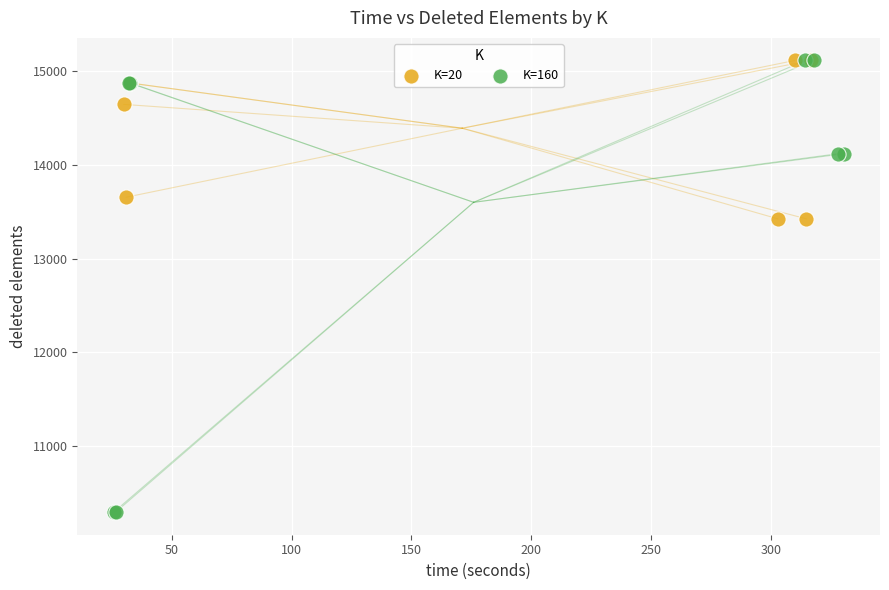

Which series has the largest Y range (max minus min)?

K=160